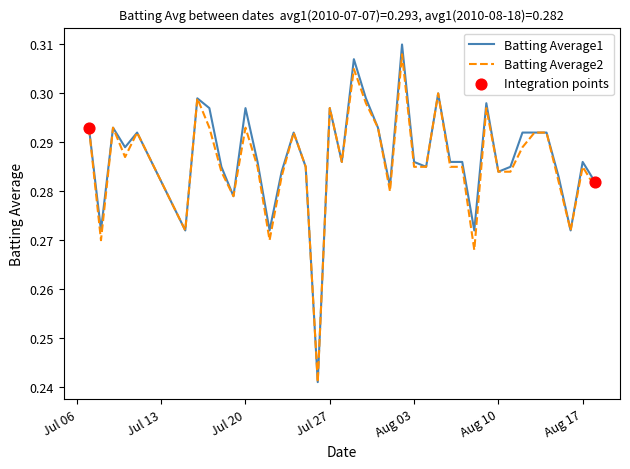

Which series has the largest range (max minus min)?

Batting Average1